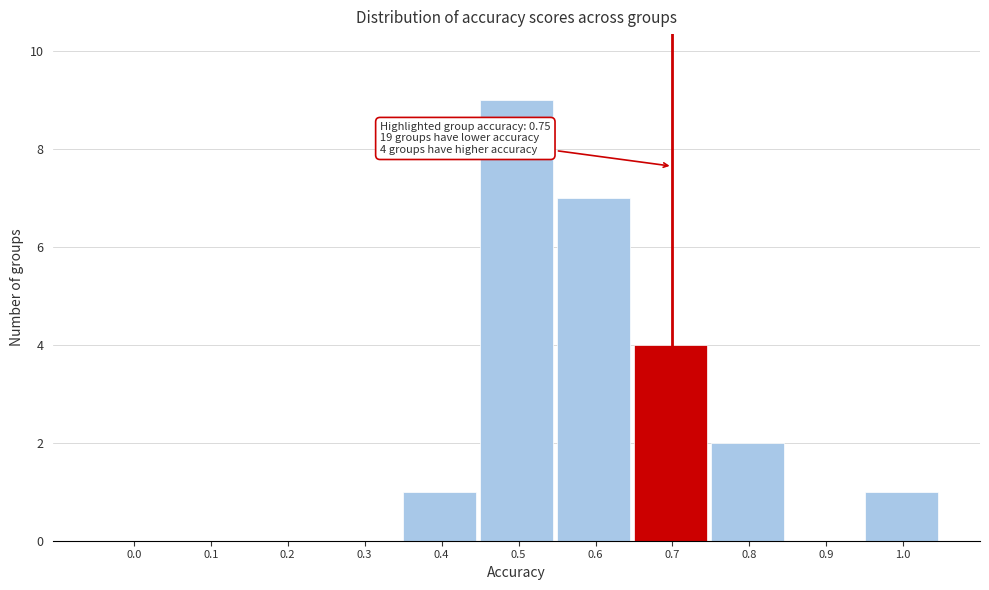

Reading left to right, list all the values displayed in this chart.

0.0=0	0.1=0	0.2=0	0.3=0	0.4=1	0.5=9	0.6=7	0.7=4	0.8=2	0.9=0	1.0=1